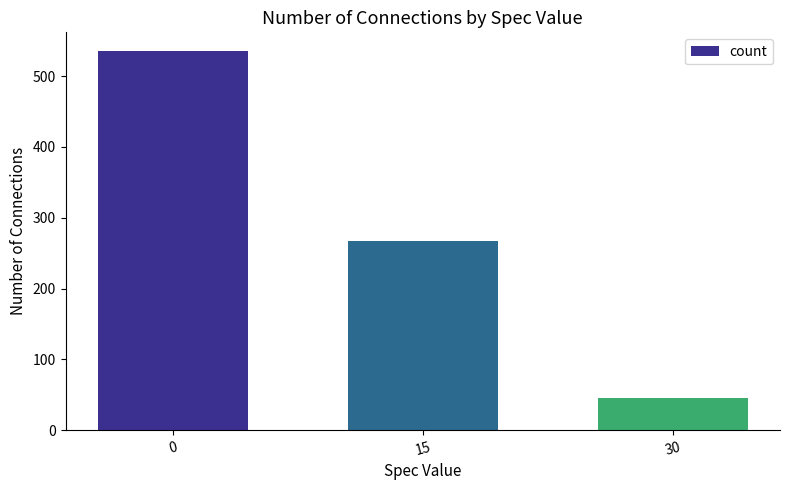

List the labels in order of value, largest first.

0, 15, 30